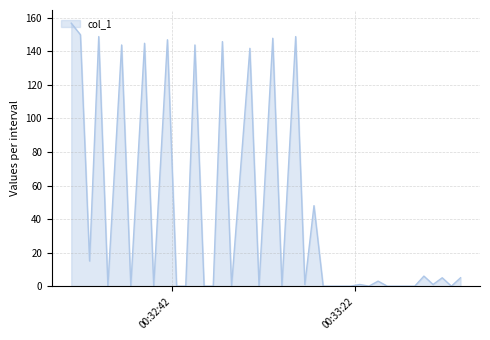

Reading right to left, transcribe all the data shown in this chart.

5.0	0.0	5.0	1.0	6.0	0.0	0.0	0.0	0.0	3.0	0.0	1.0	0.0	0.0	0.0	0.0	48.0	1.0	148.8	0.0	147.8	0.0	141.8	0.0	145.8	0.0	0.0	143.8	0.0	0.0	146.9	0.0	144.8	0.0	143.8	0.0	148.8	15.0	149.9	156.8